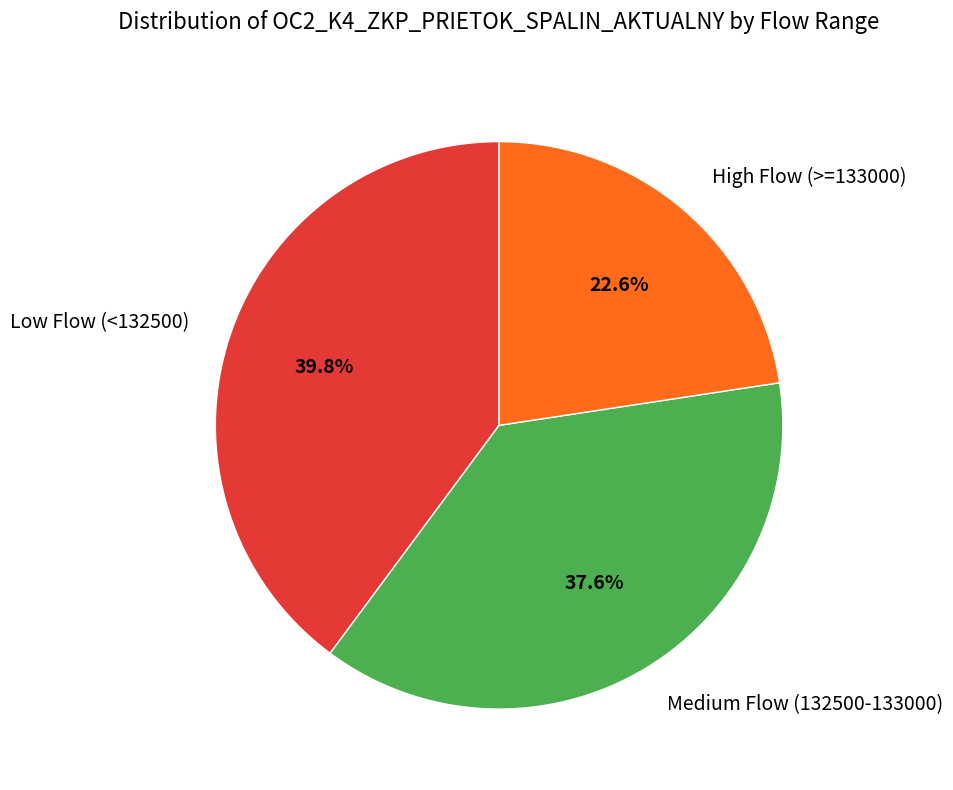

Is the sum of Low Flow (<132500) and High Flow (>=133000) greater than half?

Yes